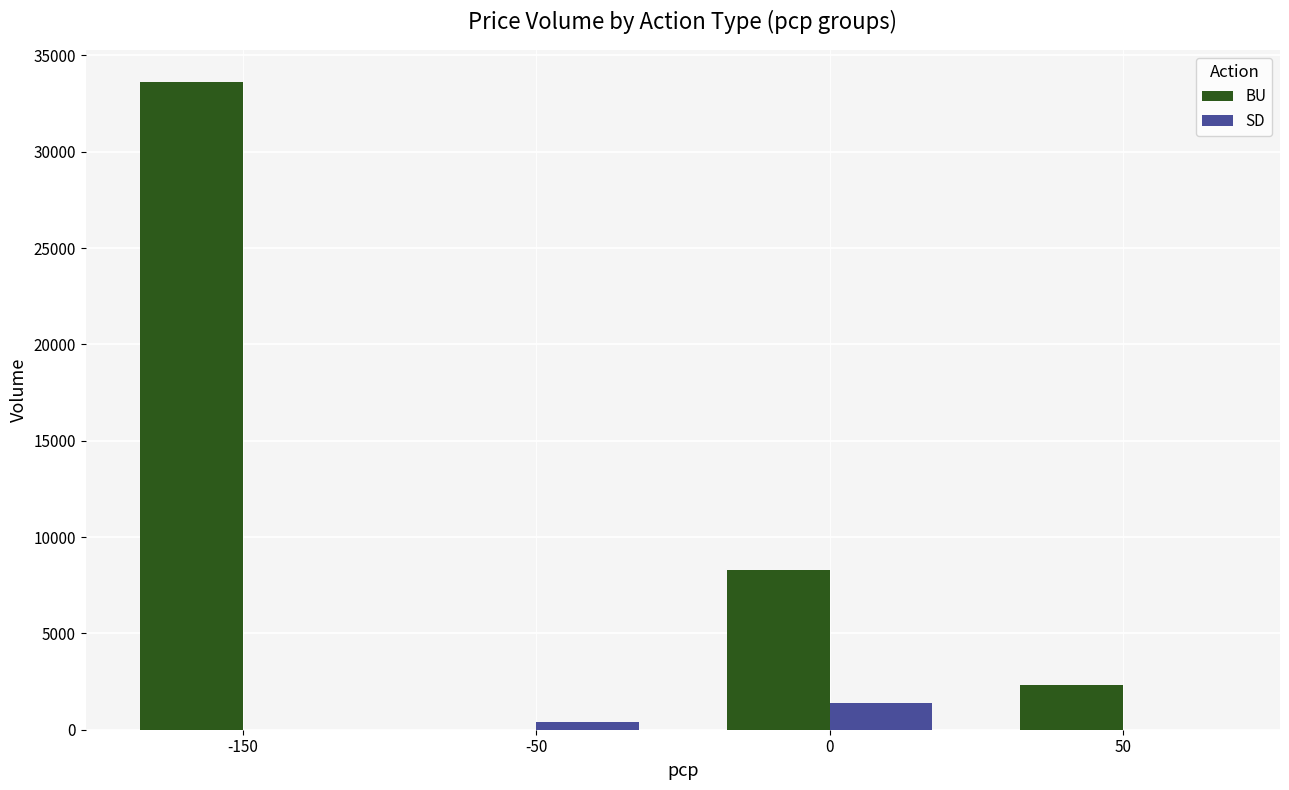

At which category is the sum across all series the highest?

-150